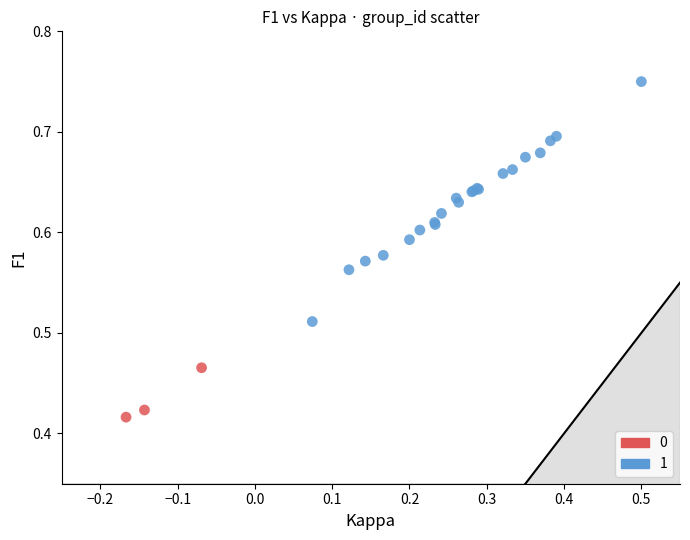

Which series has the largest Y range (max minus min)?

1